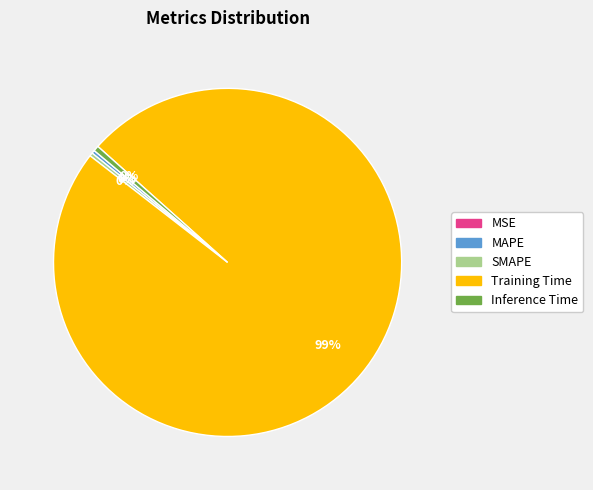

Is it true that Training Time is 89% of the pie?

False